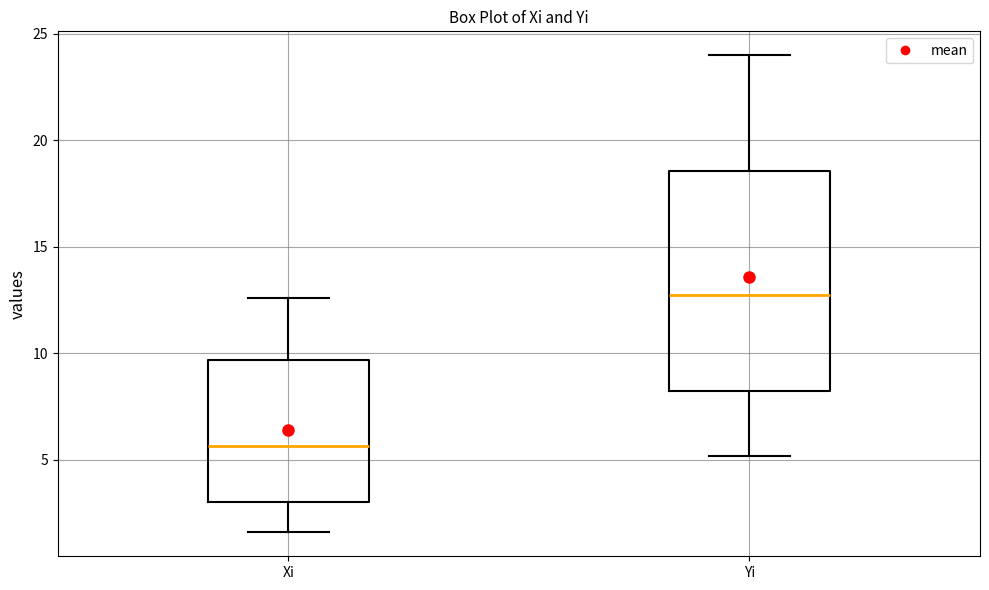

Which box's median line is the highest?

Yi